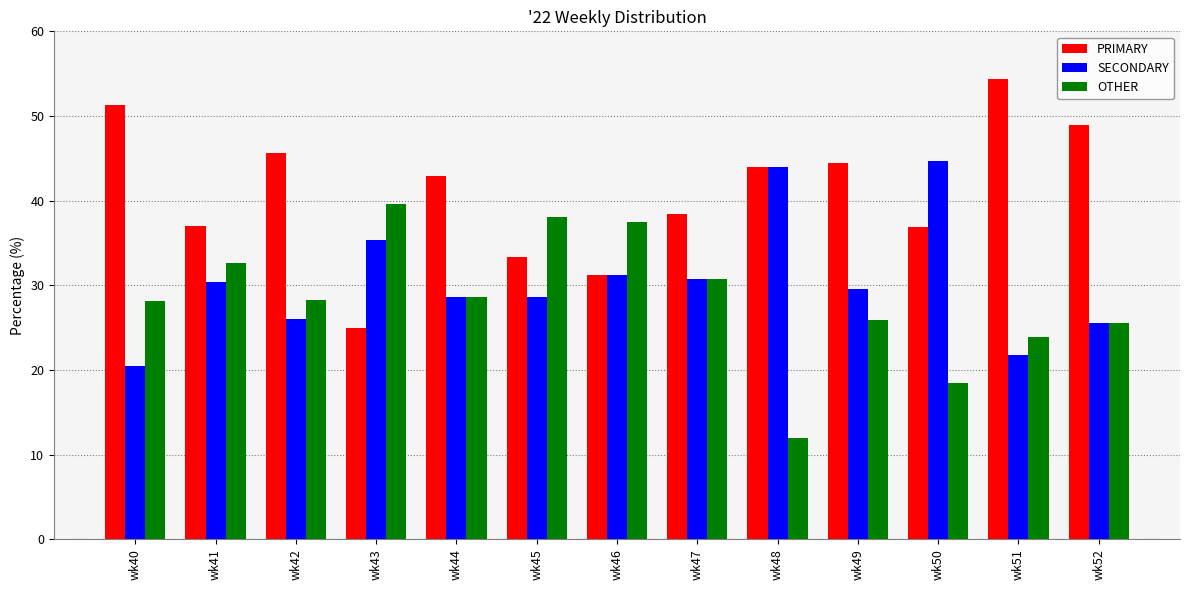

Rank the series by their maximum value, from lowest to highest.

OTHER, SECONDARY, PRIMARY